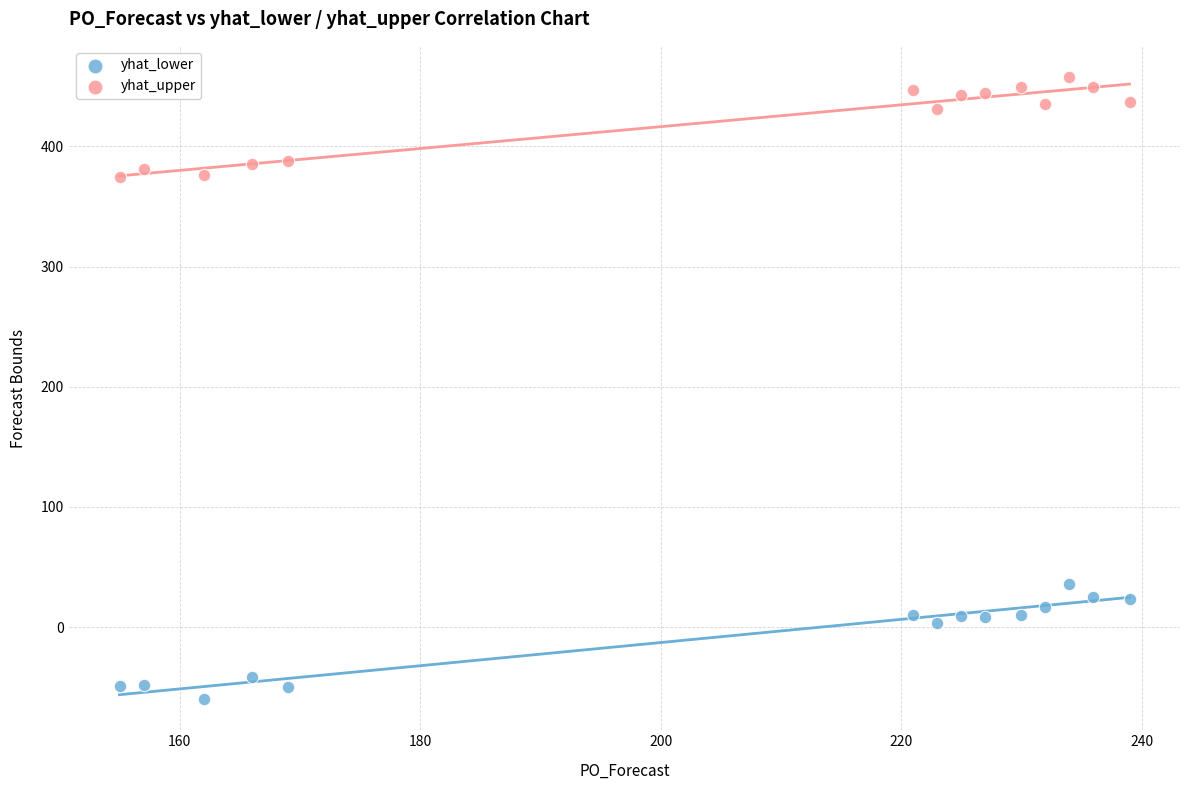

Which series contains the lowest Y value?

yhat_lower